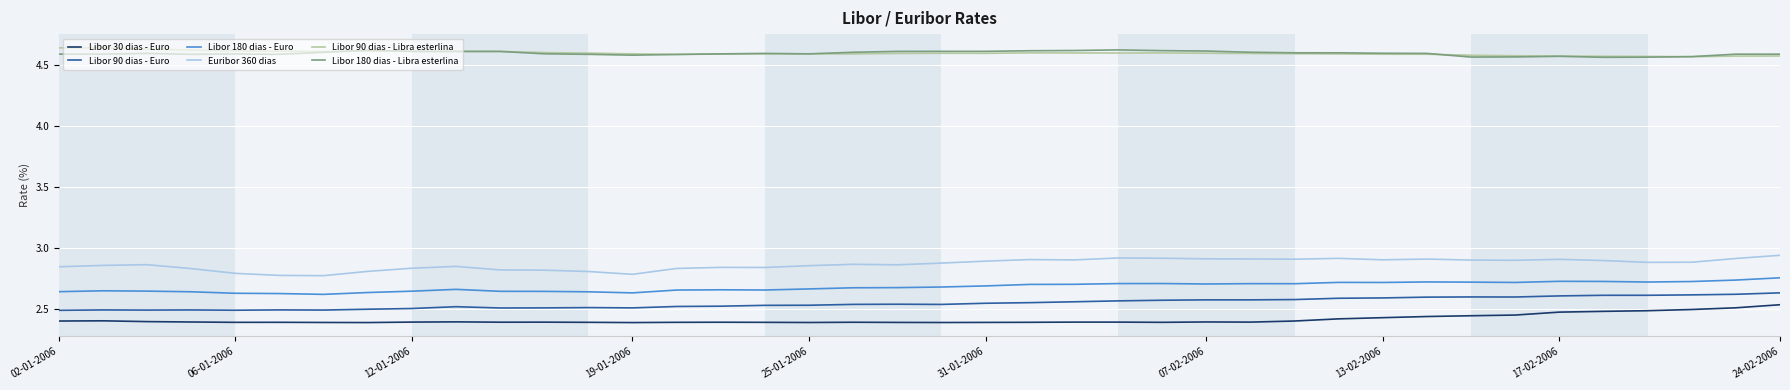

True or false: Libor 90 dias - Libra esterlina and Libor 30 dias - Euro intersect in this chart.

False